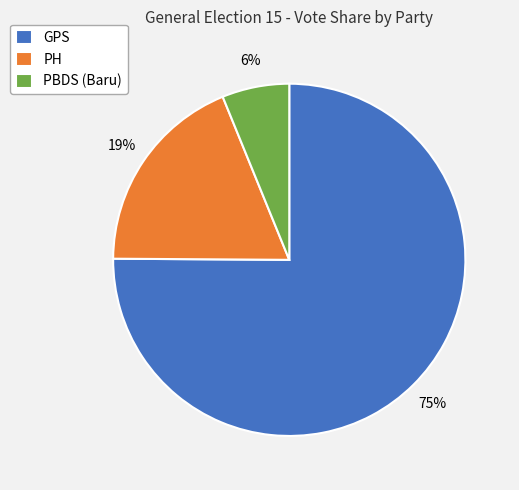

To the nearest percent, what portion does PBDS (Baru) represent?

6%